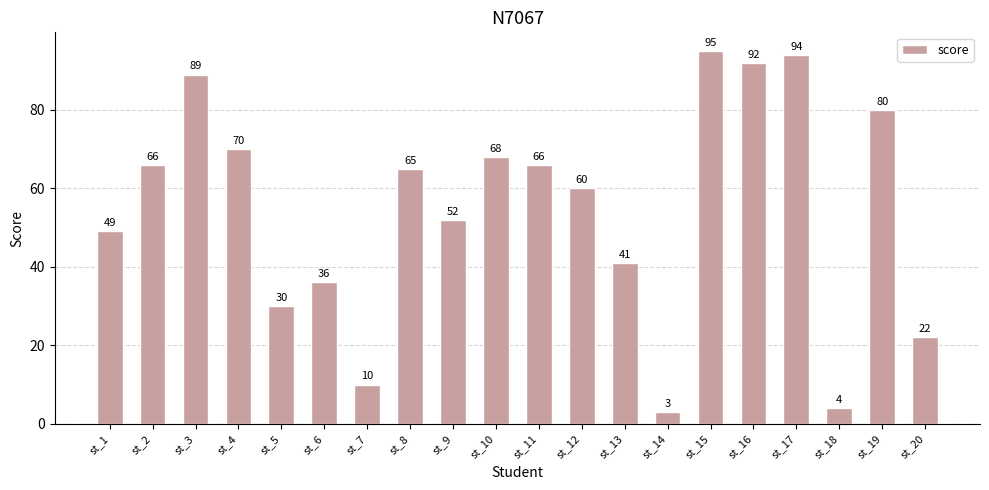

Reading right to left, what are all the values shown in this chart?

st_20=22	st_19=80	st_18=4	st_17=94	st_16=92	st_15=95	st_14=3	st_13=41	st_12=60	st_11=66	st_10=68	st_9=52	st_8=65	st_7=10	st_6=36	st_5=30	st_4=70	st_3=89	st_2=66	st_1=49